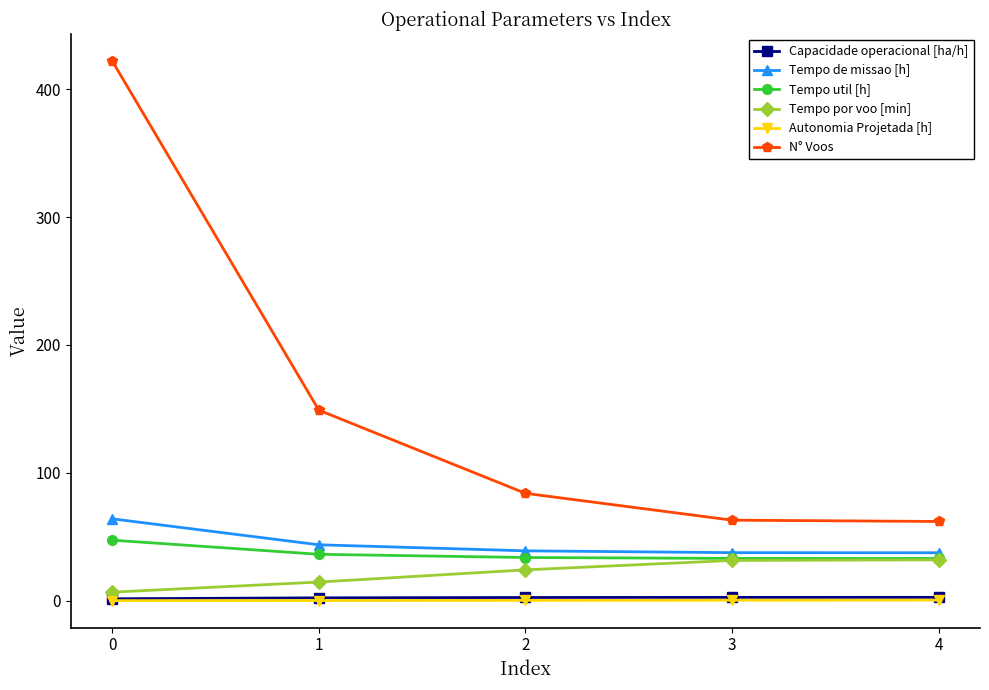

What is the maximum value shown in the chart?

422.0